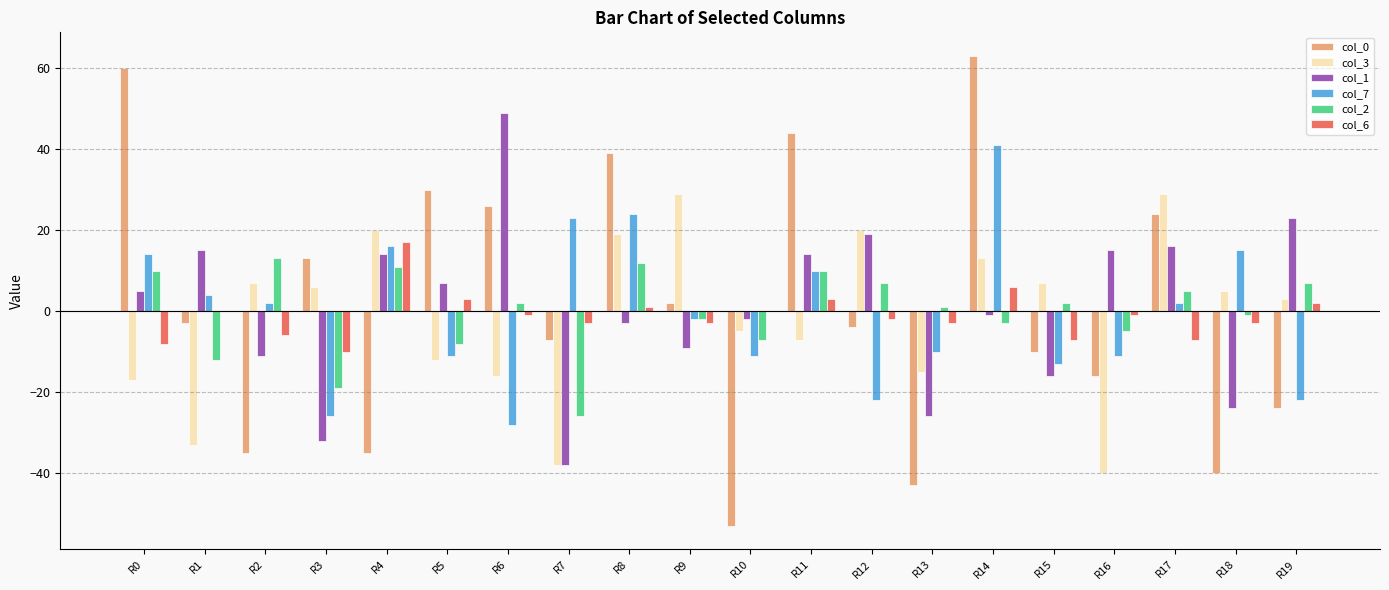

Is it true that col_0 equals -60 at R2?

False